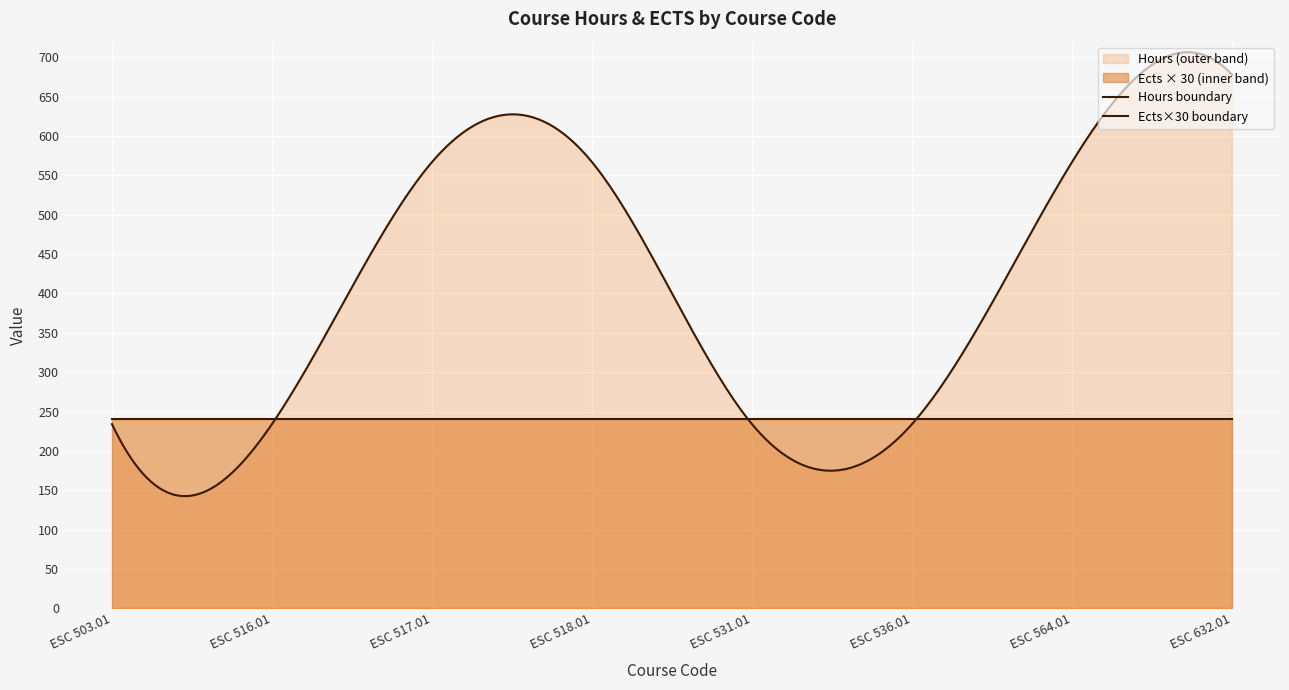

How many data points does each series have?

8